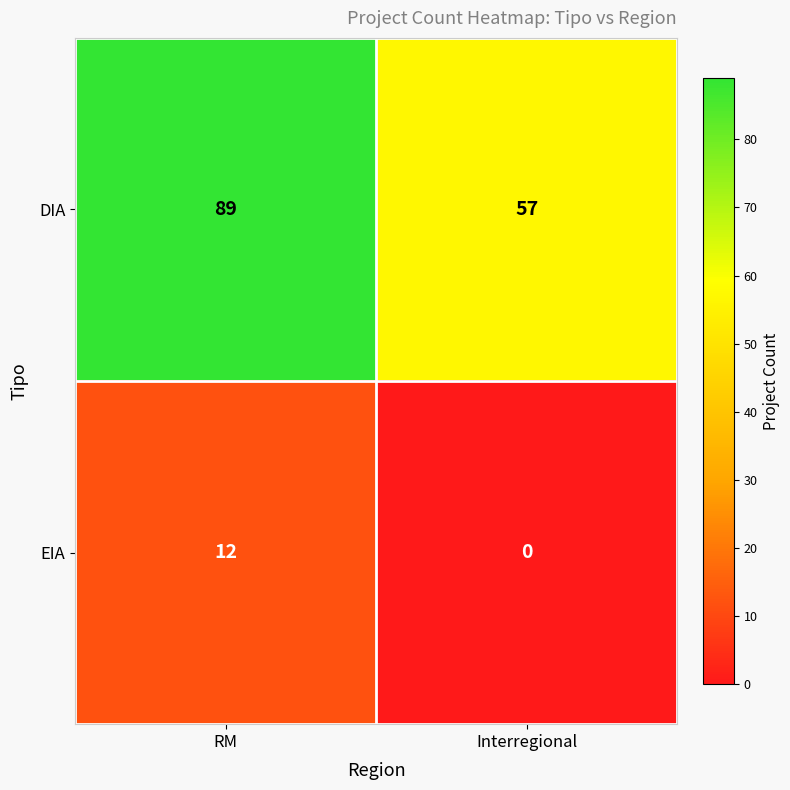

Reading left to right, extract all data points from this chart.

DIA: RM=89	Interregional=57
EIA: RM=12	Interregional=0